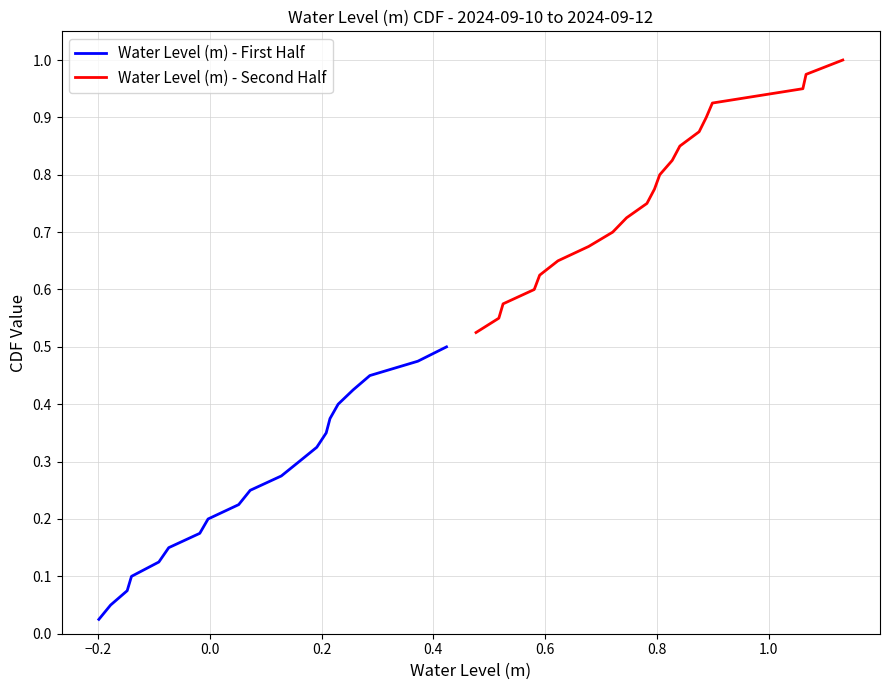

Does the chart have visible grid lines?

Yes